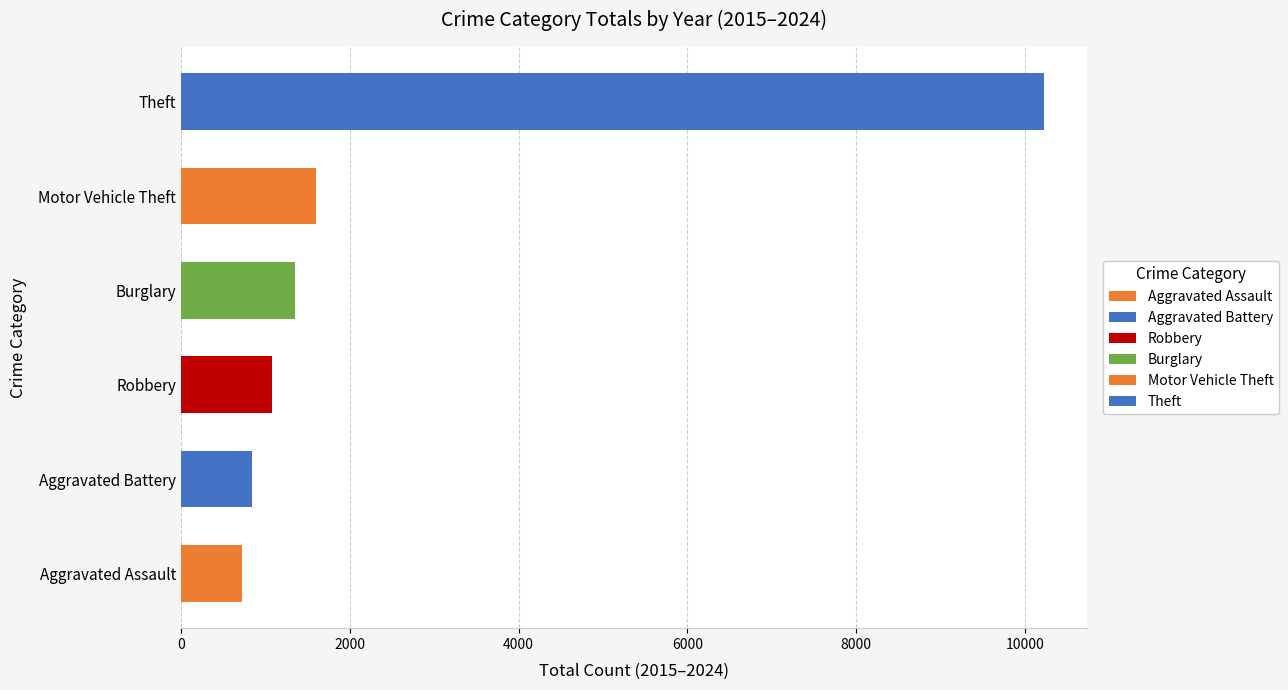

True or false: Theft has a value of 597 at 2023.

False